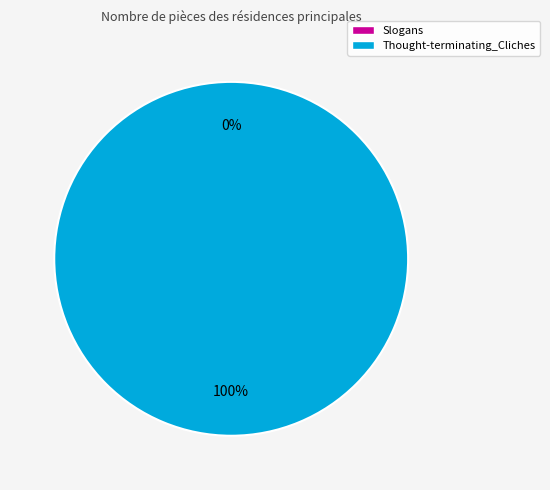

Is it true that Slogans is 1% of the pie?

False